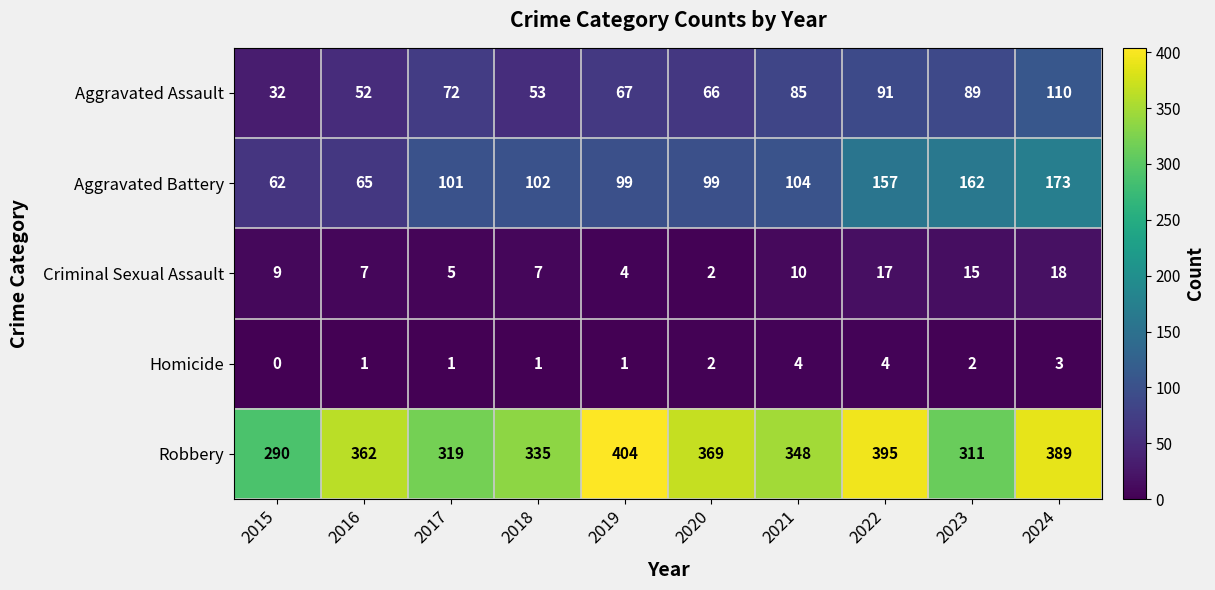

What is the difference between the highest and lowest values at 2017?

318